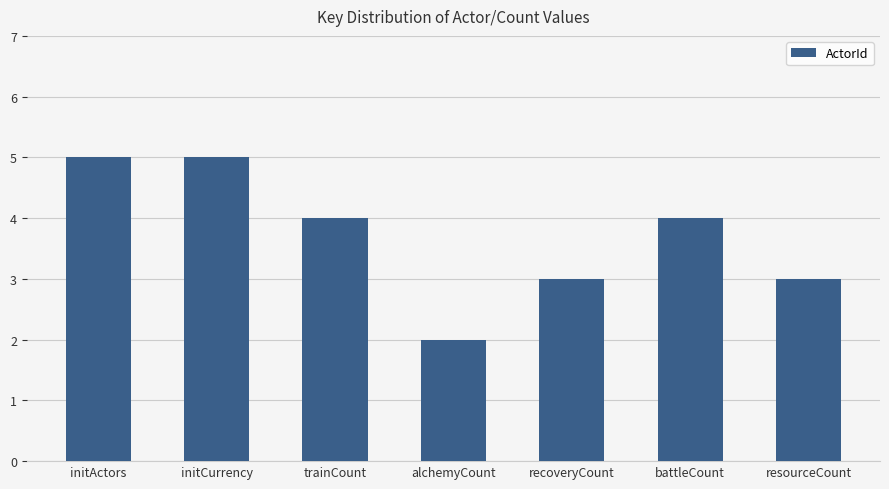

Are the bars horizontal?

No